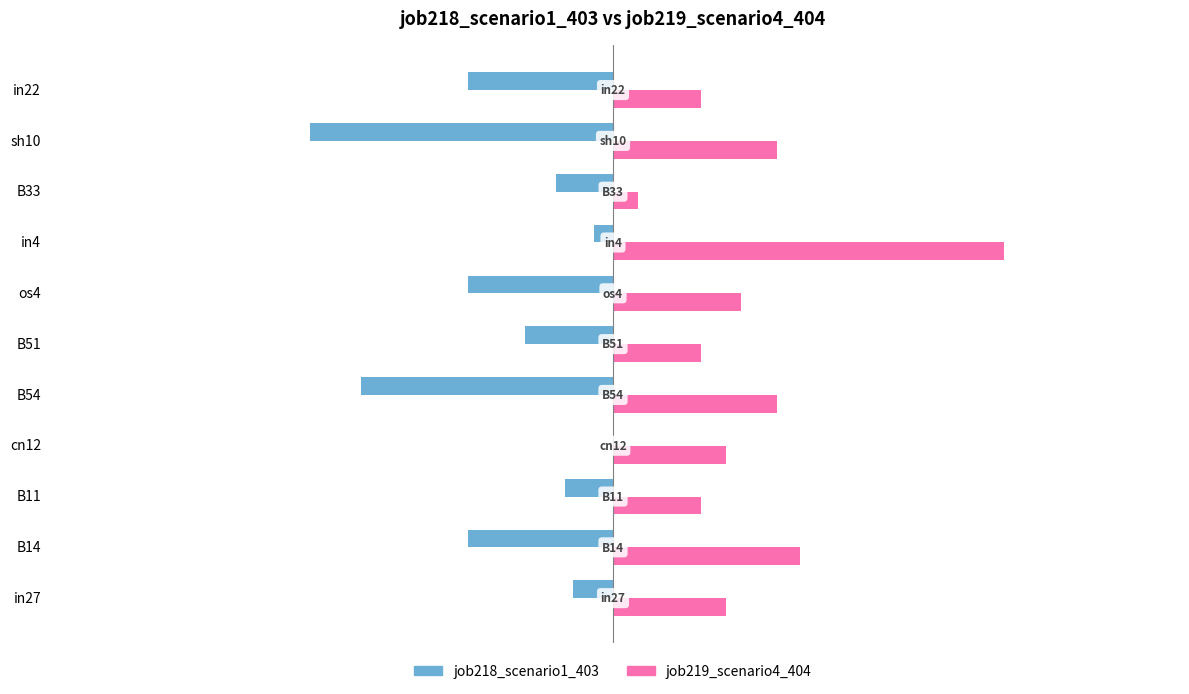

Count the number of data series in this chart.

2